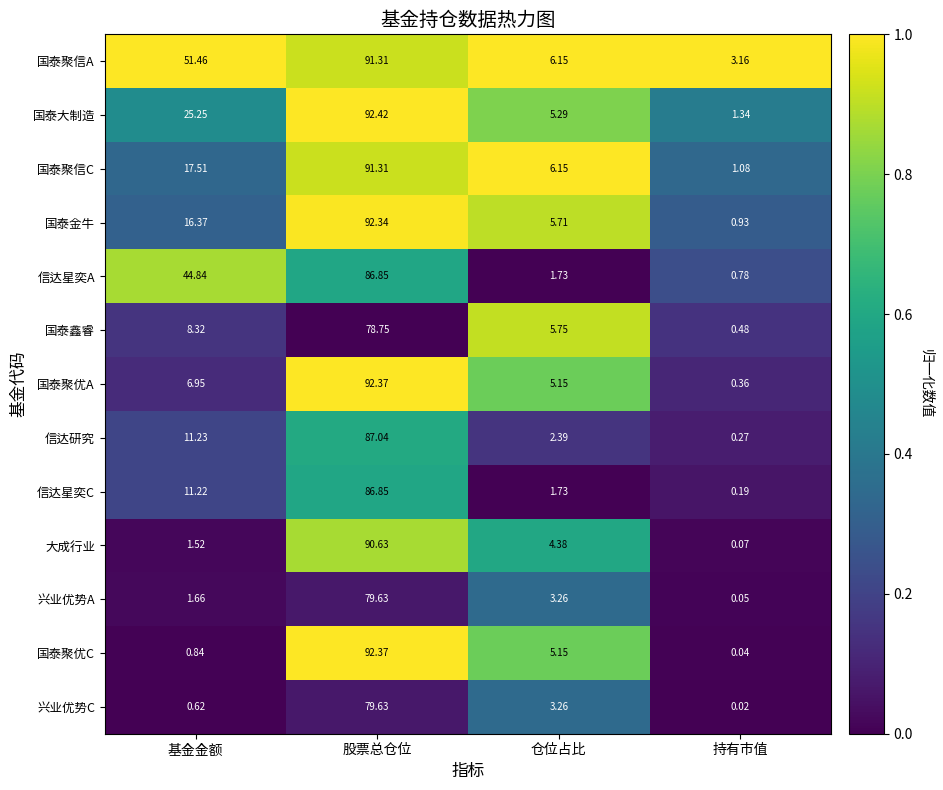

Which series has the largest range (max minus min)?

国泰聚优C